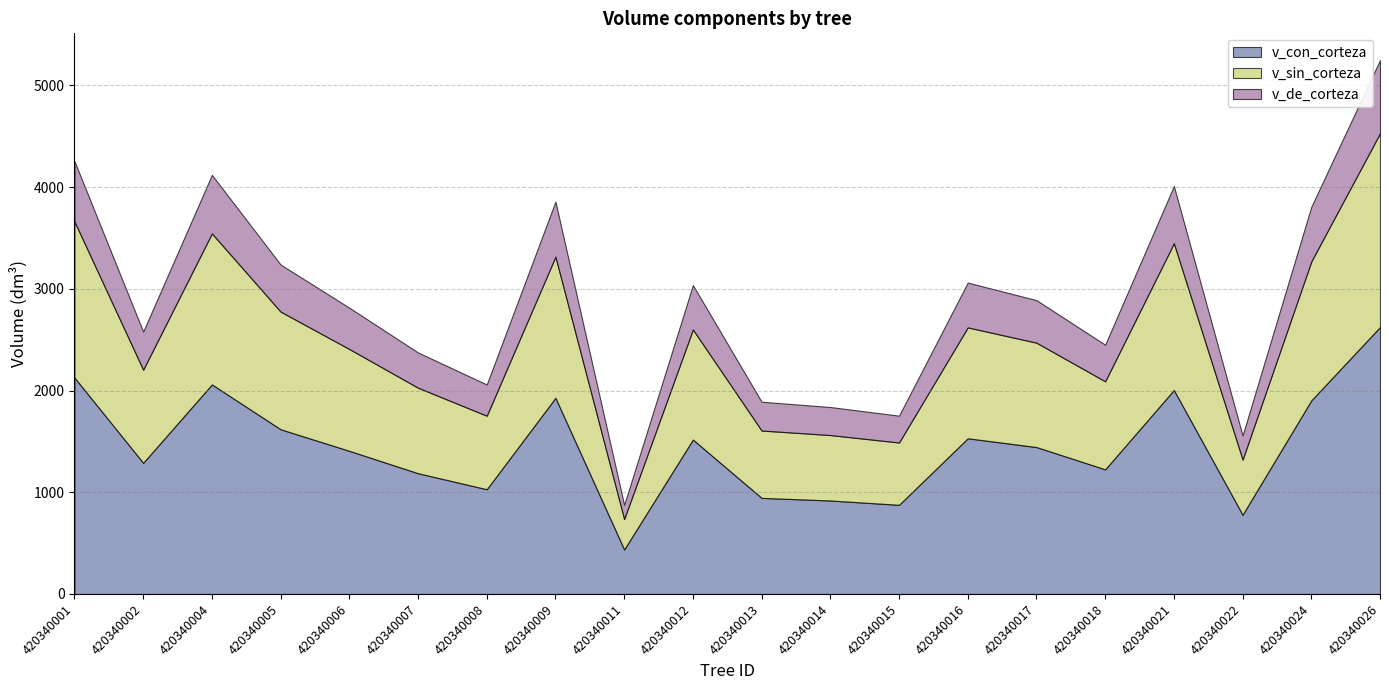

Which series has the largest range (max minus min)?

v_con_corteza